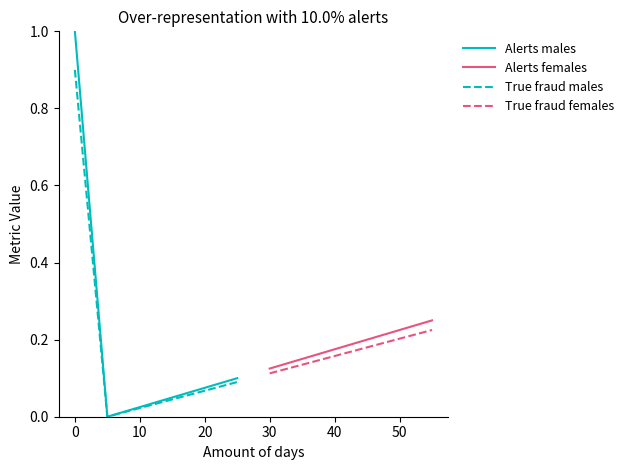

Which series has the widest spread of values?

Alerts males